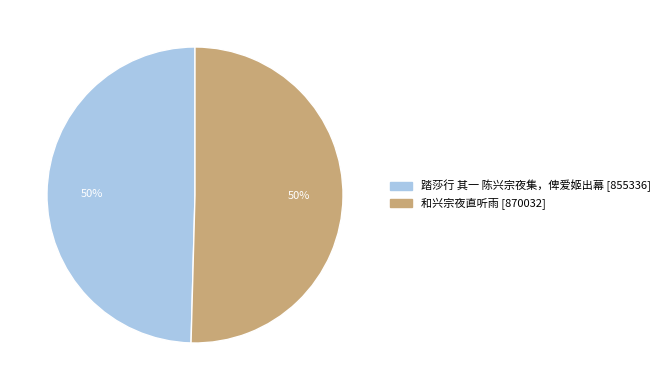

What is the ratio of the value at 和兴宗夜直听雨 to the value at 踏莎行 其一 陈兴宗夜集，俾爱姬出幕?

1.0